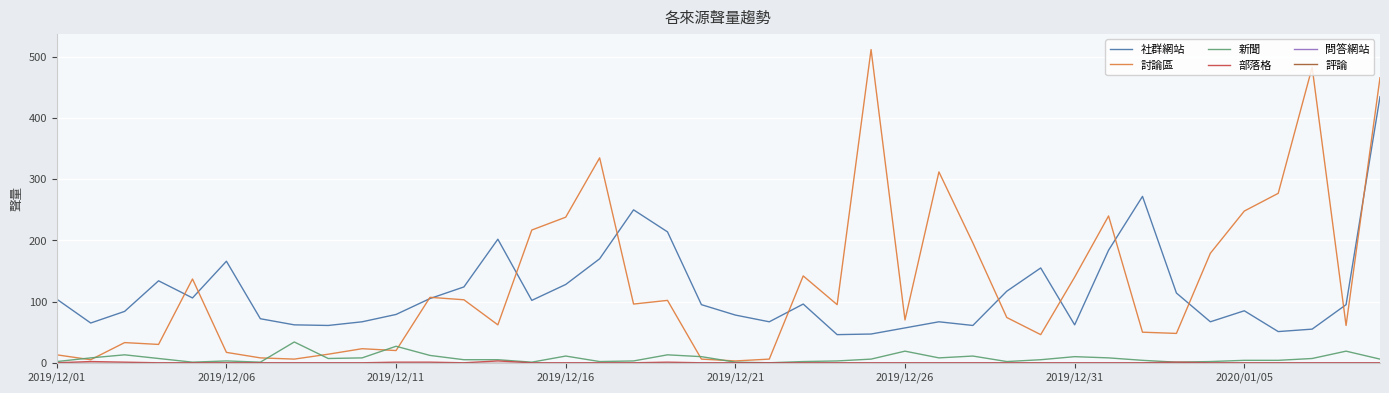

At which label does 部落格 reach its peak?

13